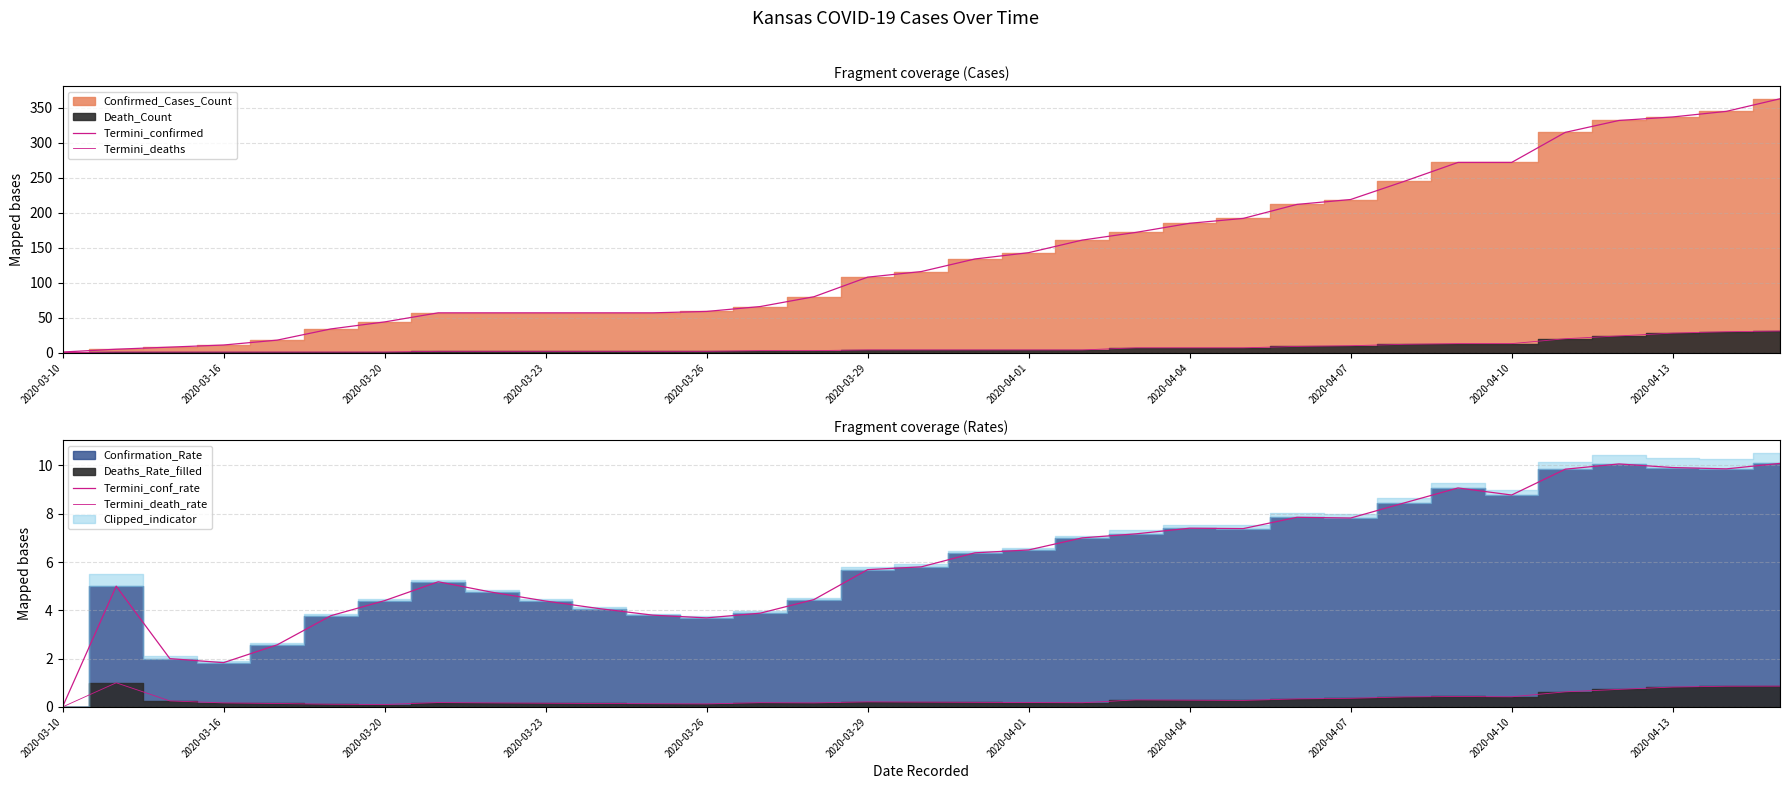

Which series has the largest range (max minus min)?

Termini_confirmed